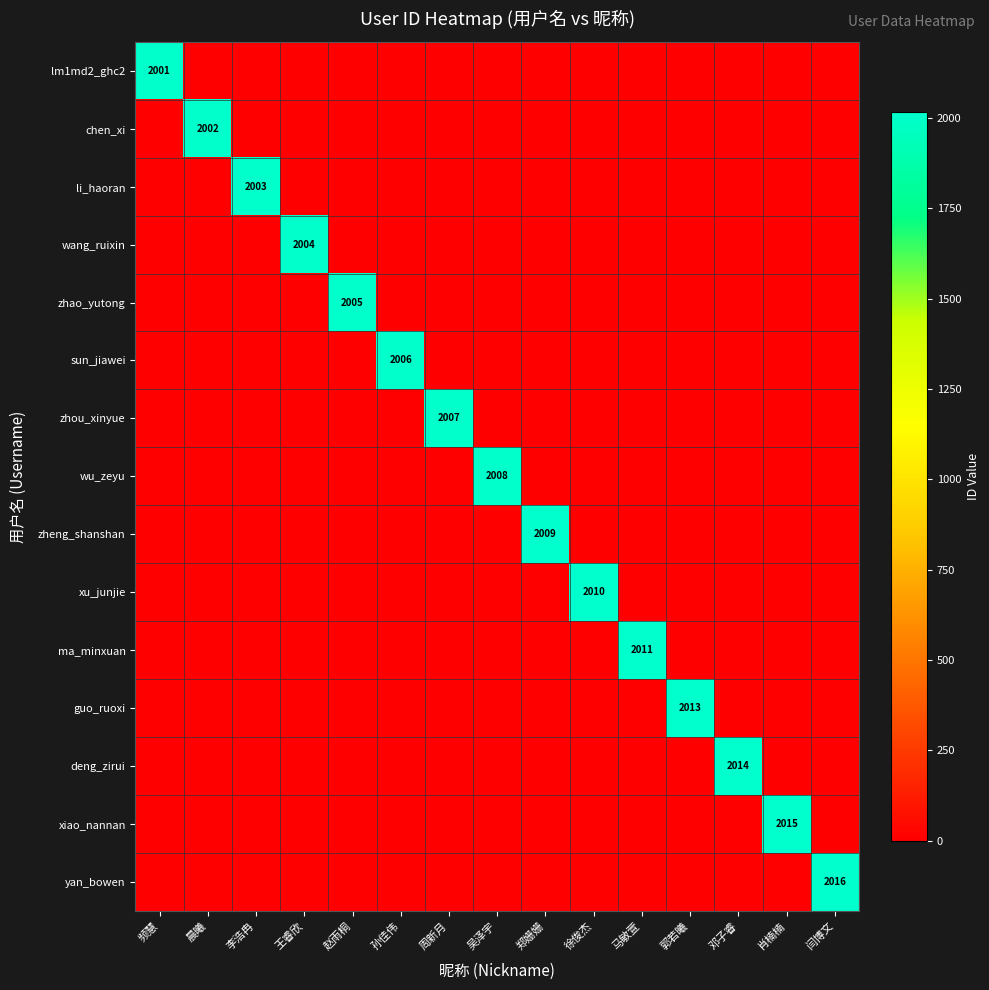

How many distinct data groups are displayed?

15